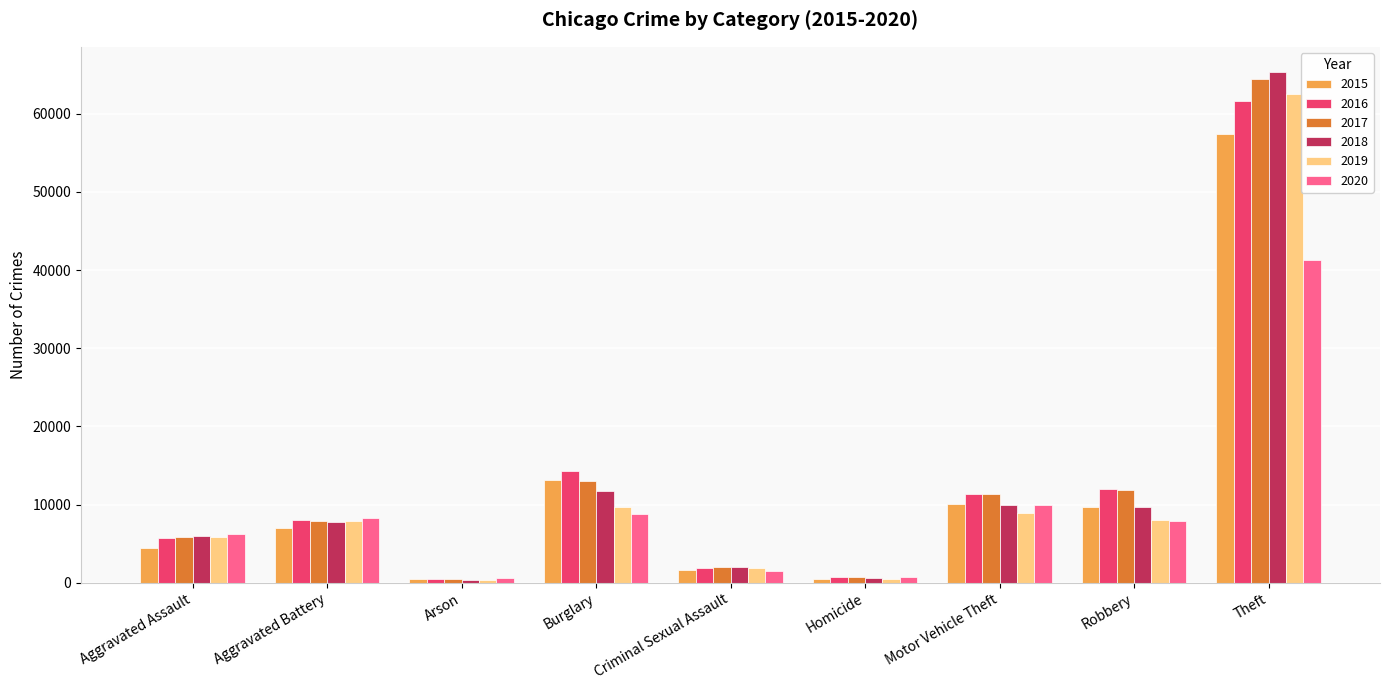

What is the difference between the highest and lowest values at Homicide?

291